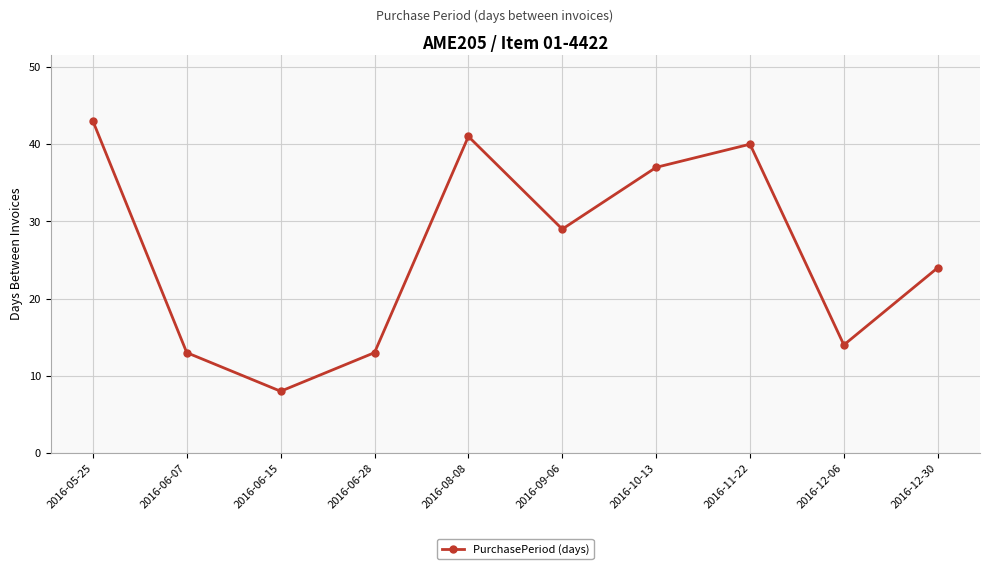

At which category does the chart reach its minimum across all series?

2016-06-15